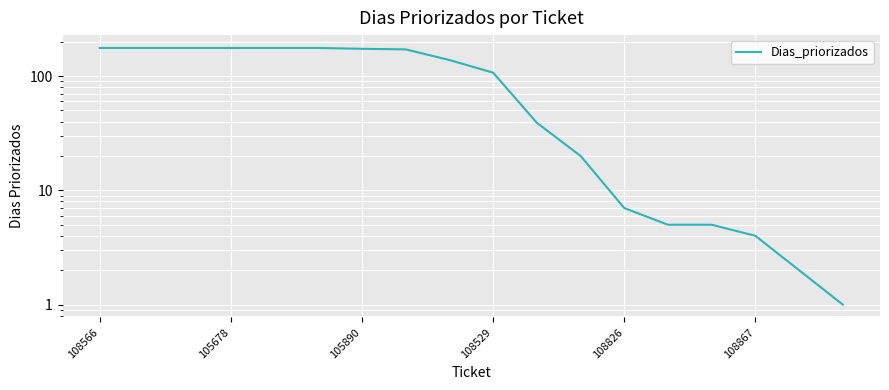

Count the number of values greater than 138.

8